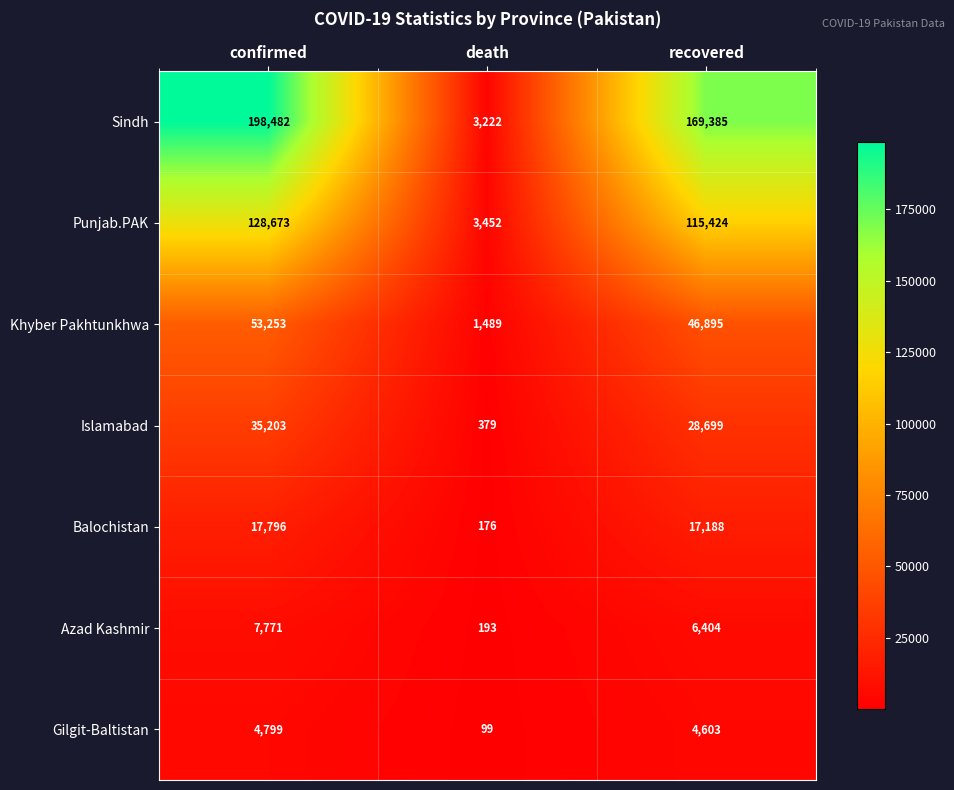

At which category is the sum across all series the highest?

confirmed